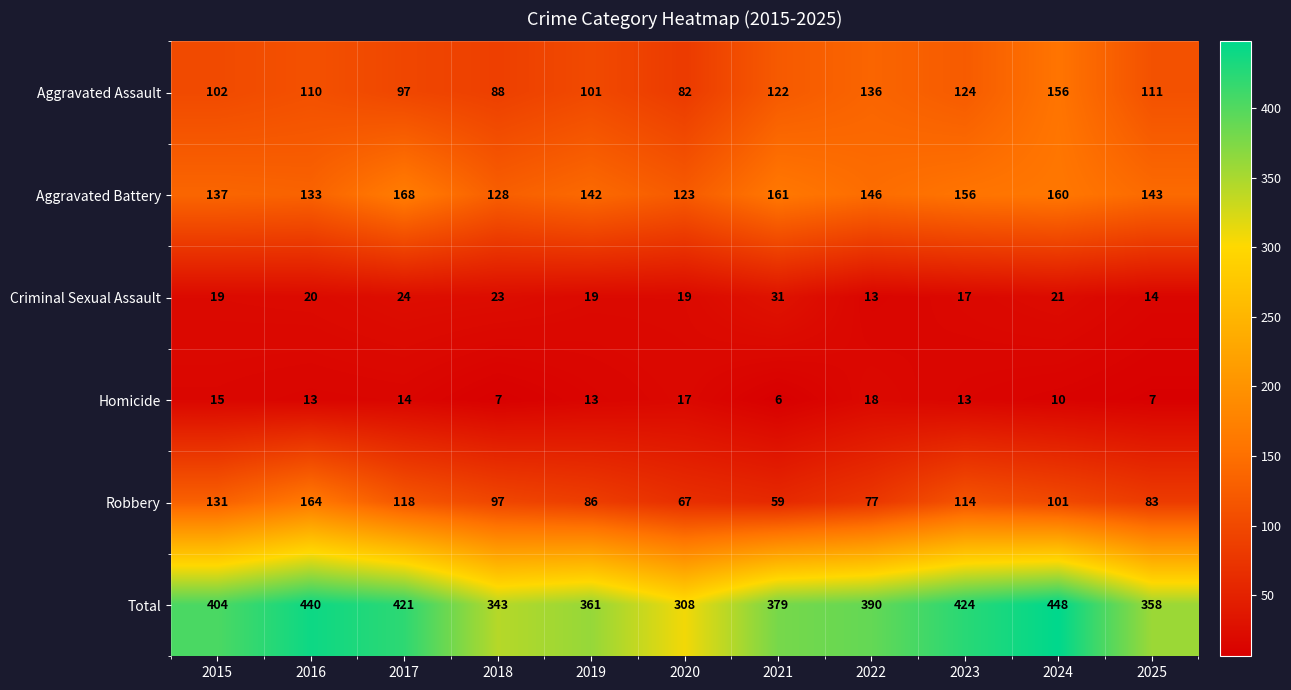

At 2022, list the series in order from largest to smallest.

Total, Aggravated Battery, Aggravated Assault, Robbery, Homicide, Criminal Sexual Assault